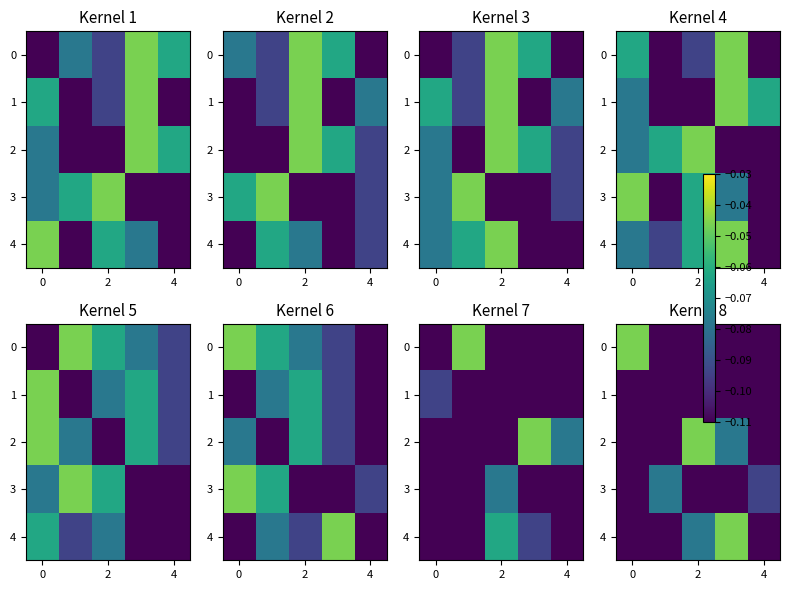

At which category is the sum across all series the highest?

2